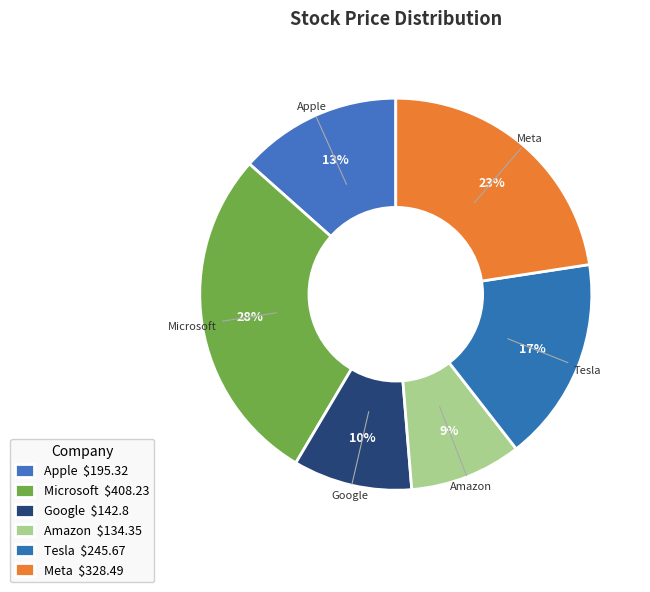

Do Amazon and Meta together represent more than half of the pie?

No